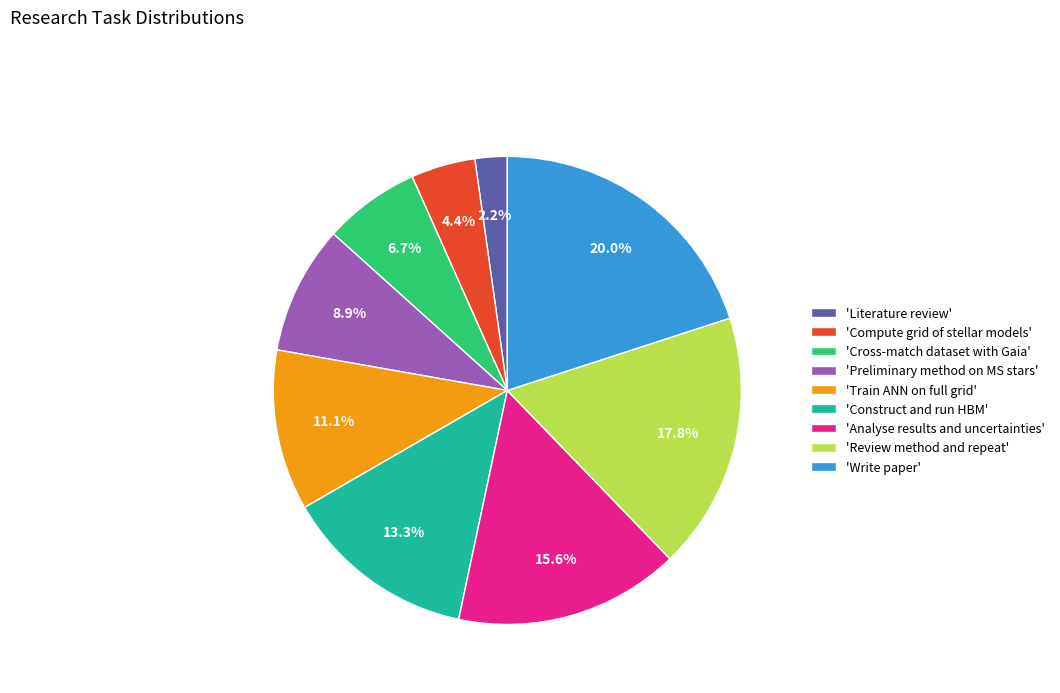

Does 'Compute grid of stellar models' account for over 50% of the chart?

No